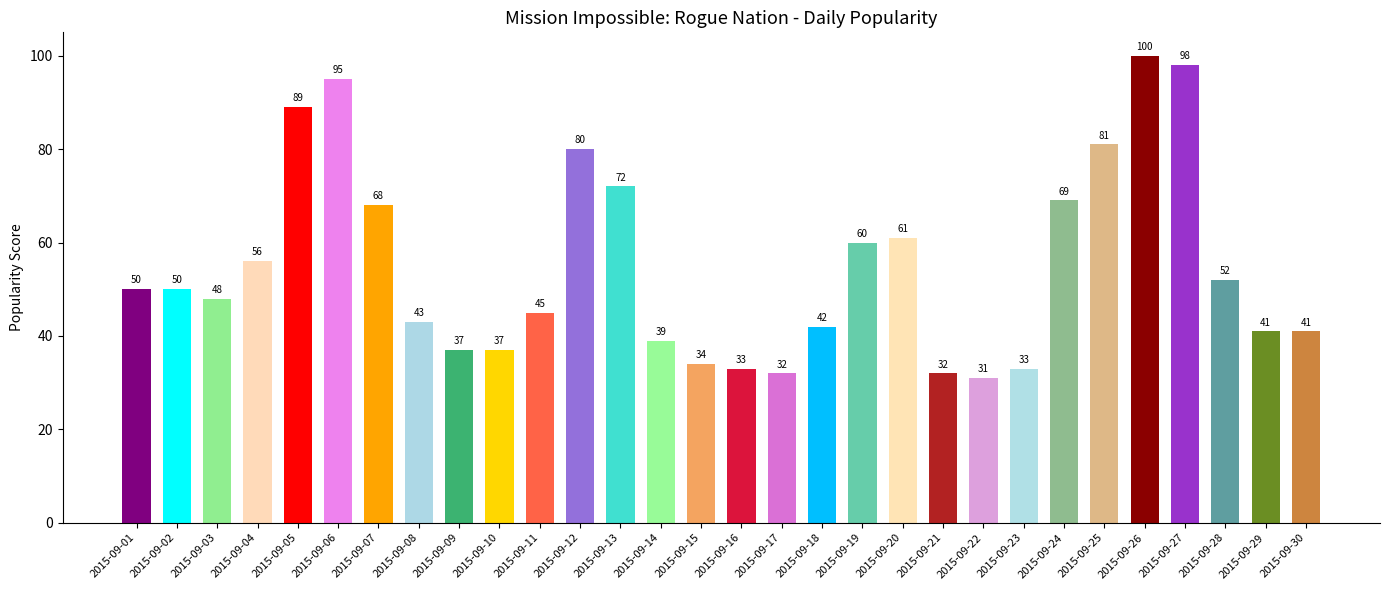

Reading left to right, transcribe all the data shown in this chart.

50	50	48	56	89	95	68	43	37	37	45	80	72	39	34	33	32	42	60	61	32	31	33	69	81	100	98	52	41	41